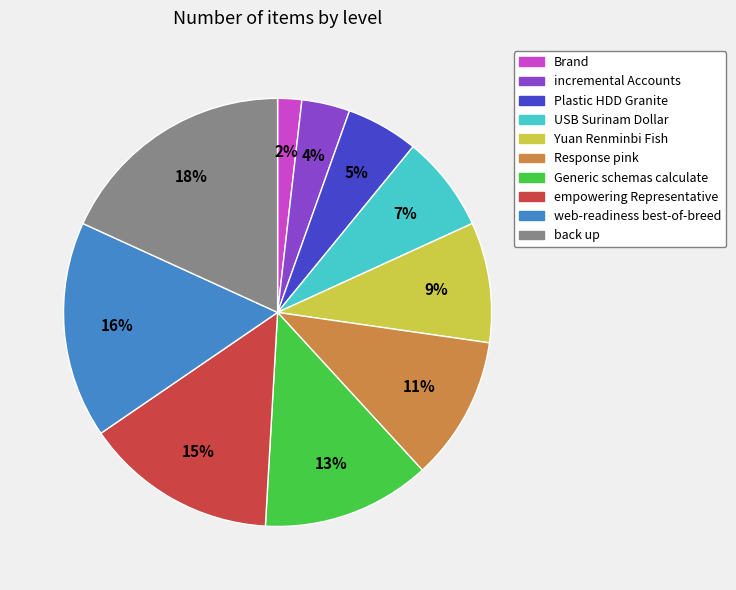

True or false: USB Surinam Dollar accounts for 7% of the total.

True